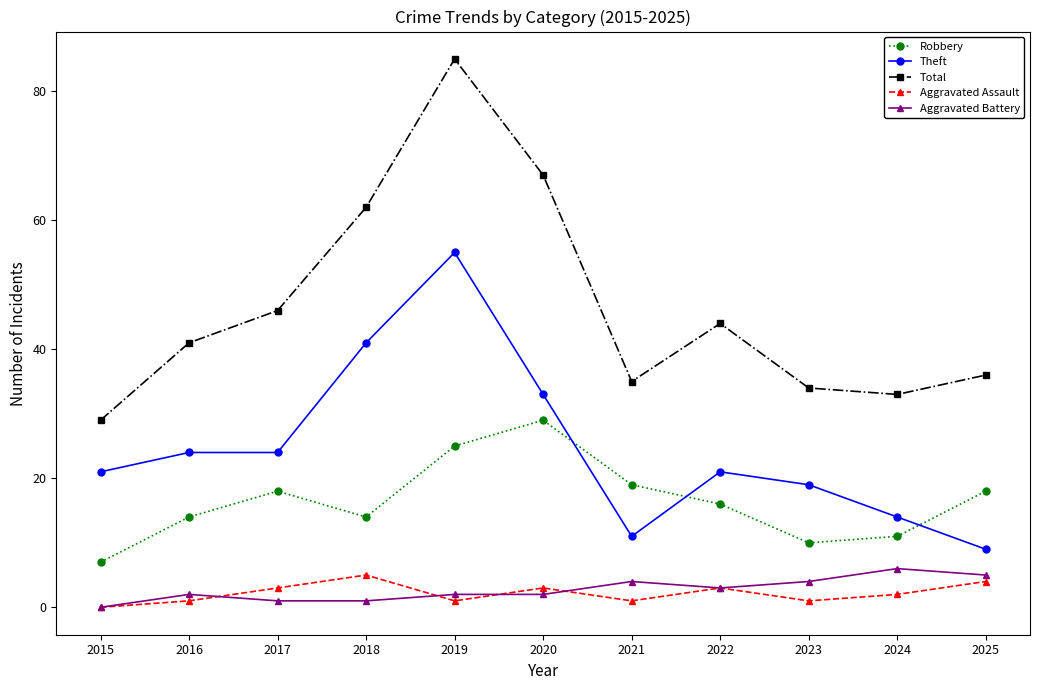

Where is Total nearest to the value 57?

2018